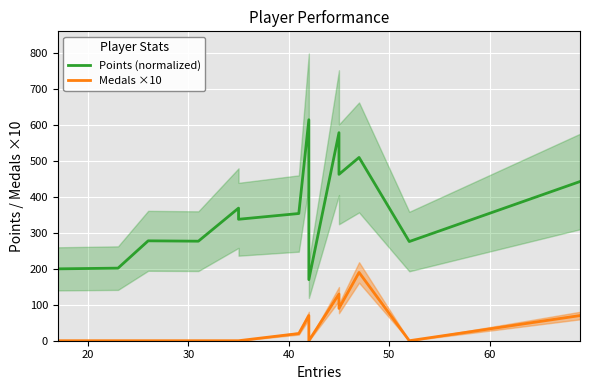

Which series has the largest total across all categories?

Points (normalized)